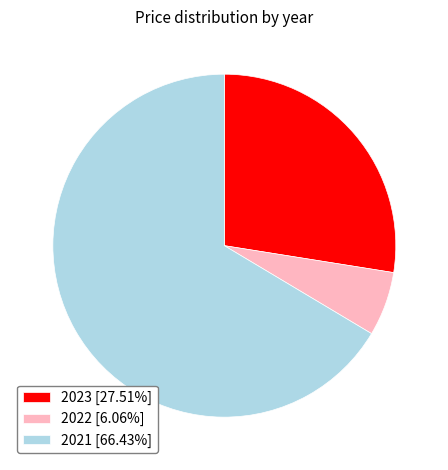

Which slice is the largest?

2021